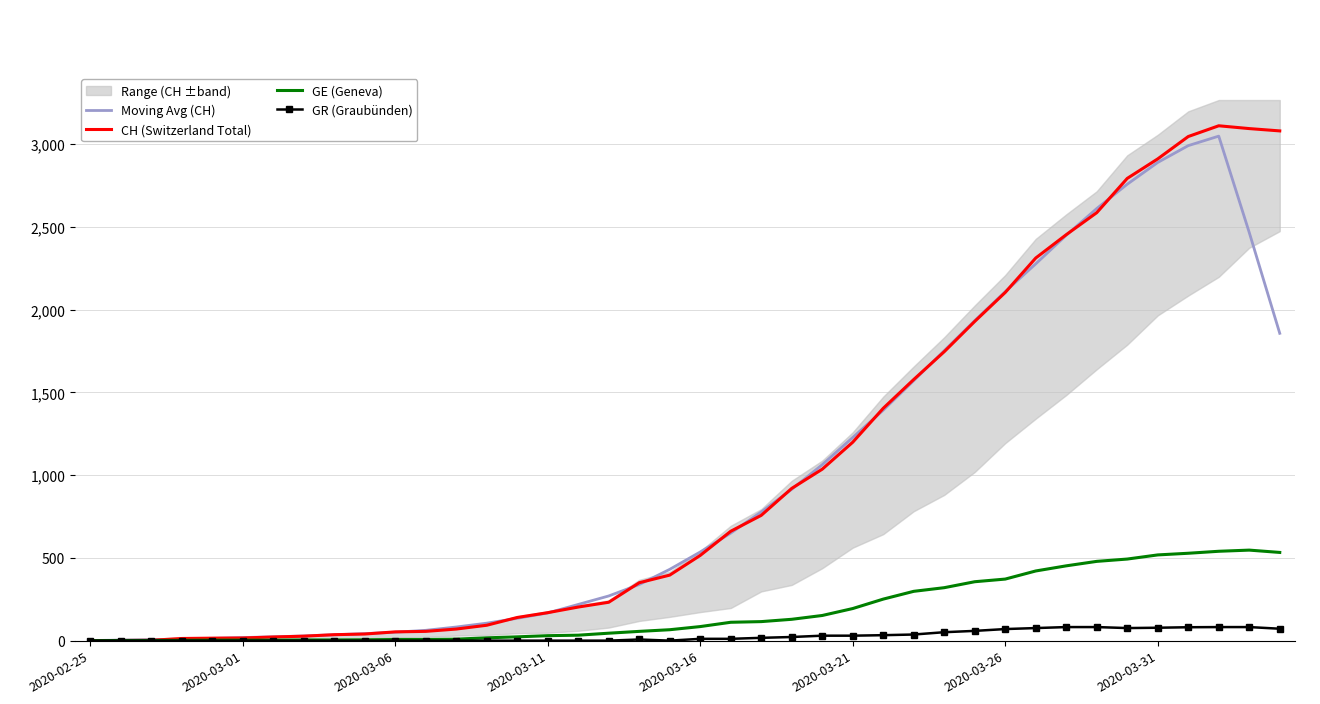

Rank the series at 18 from lowest to highest value.

GR (Graubünden), GE (Geneva), Moving Avg (CH), CH (Switzerland Total)